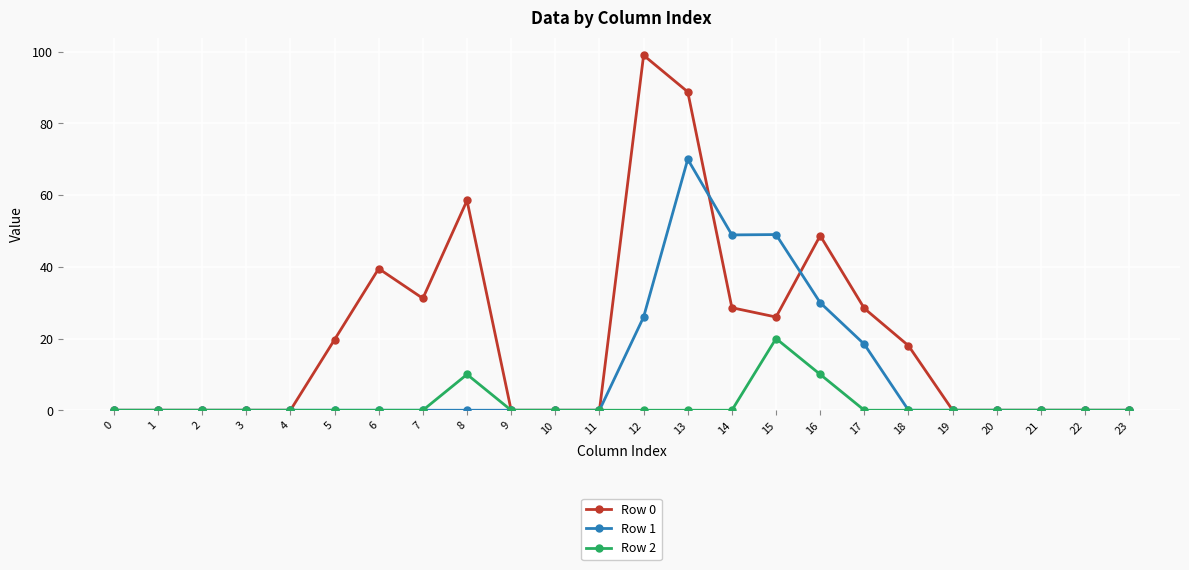

At 12, list the series in order from largest to smallest.

Row 0, Row 1, Row 2